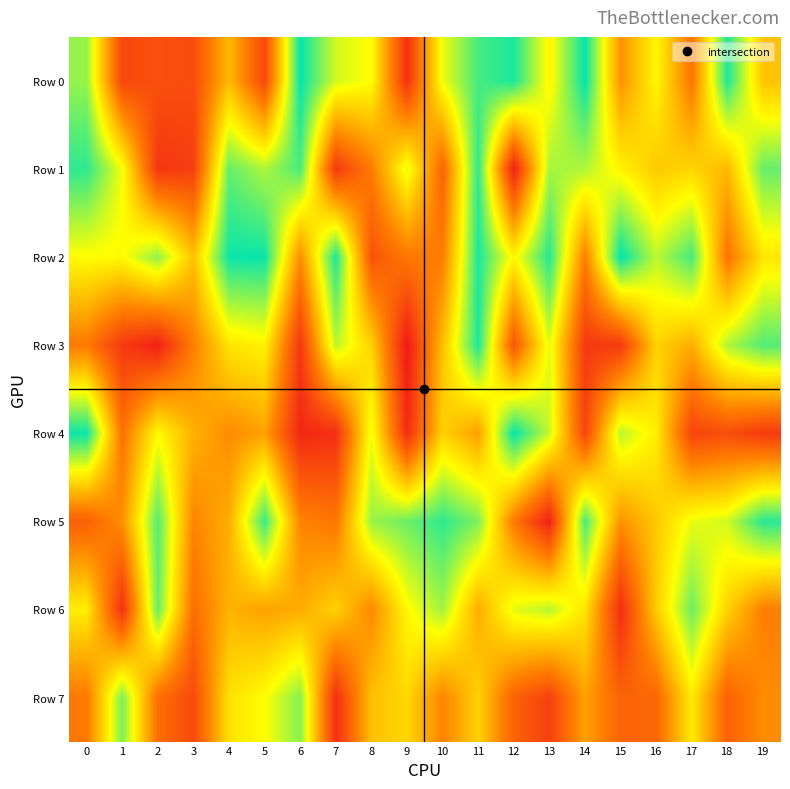

How many distinct data groups are displayed?

8